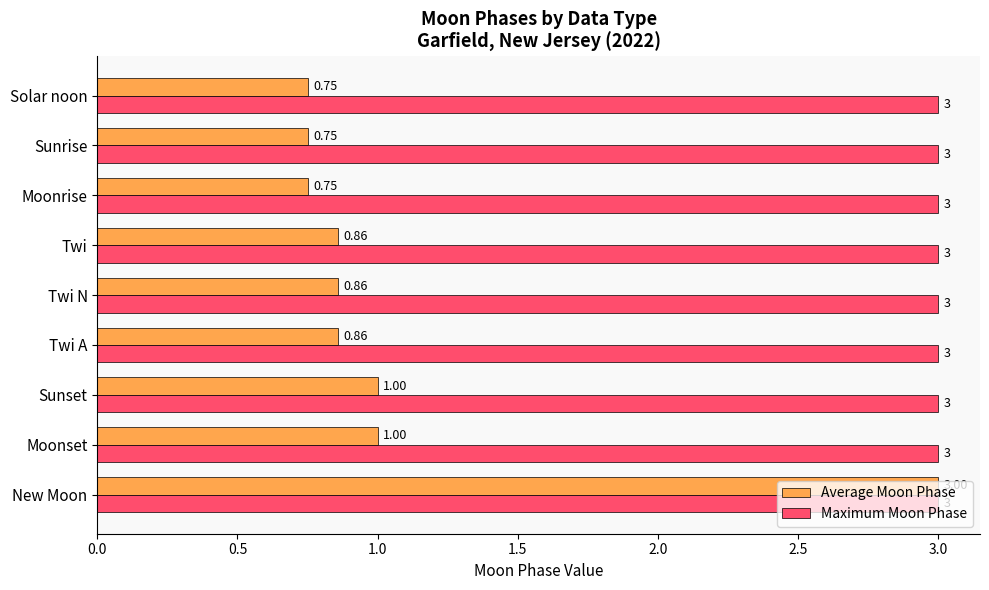

What is the spread (max minus min) of values at Sunset?

2.0